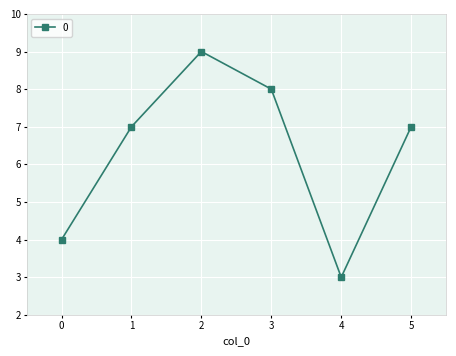

What is the sum of all values?

38